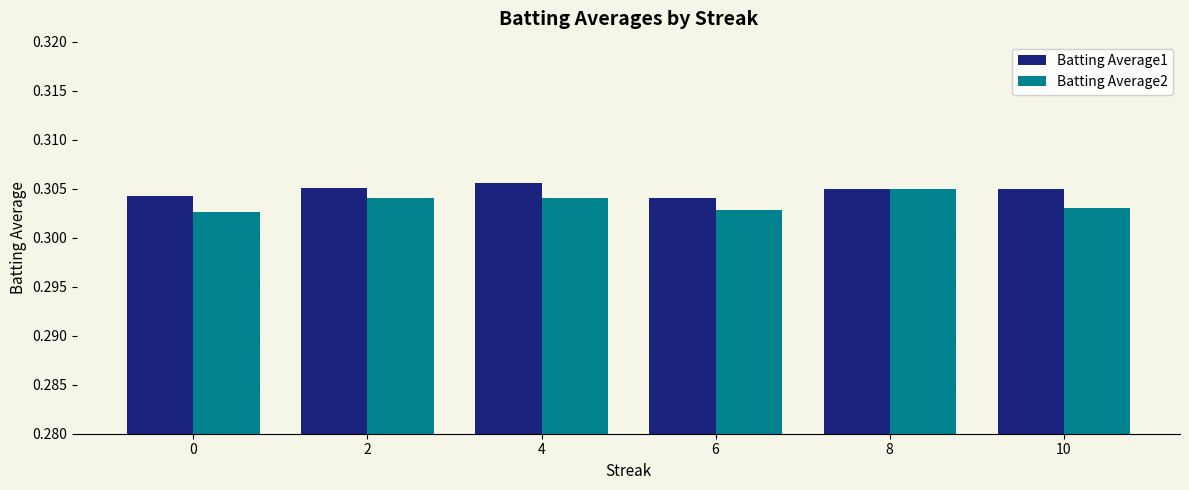

True or false: Batting Average1 has a value of 0.4 at 10.

False